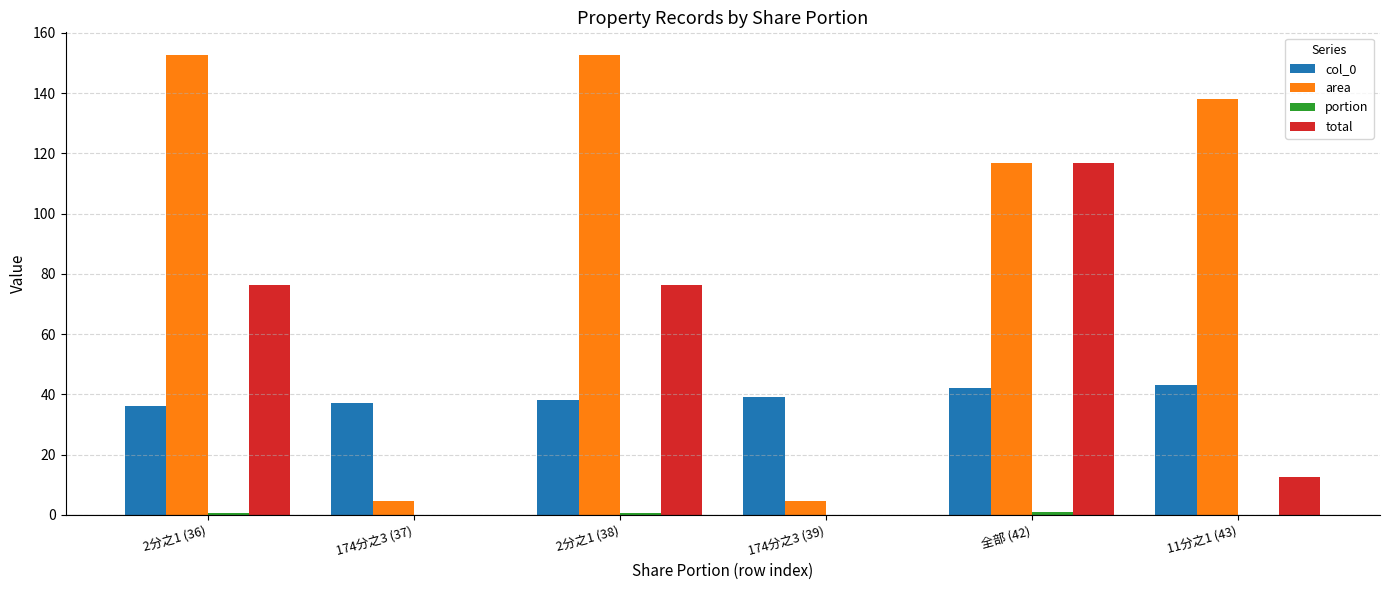

How many series are shown in this chart?

4